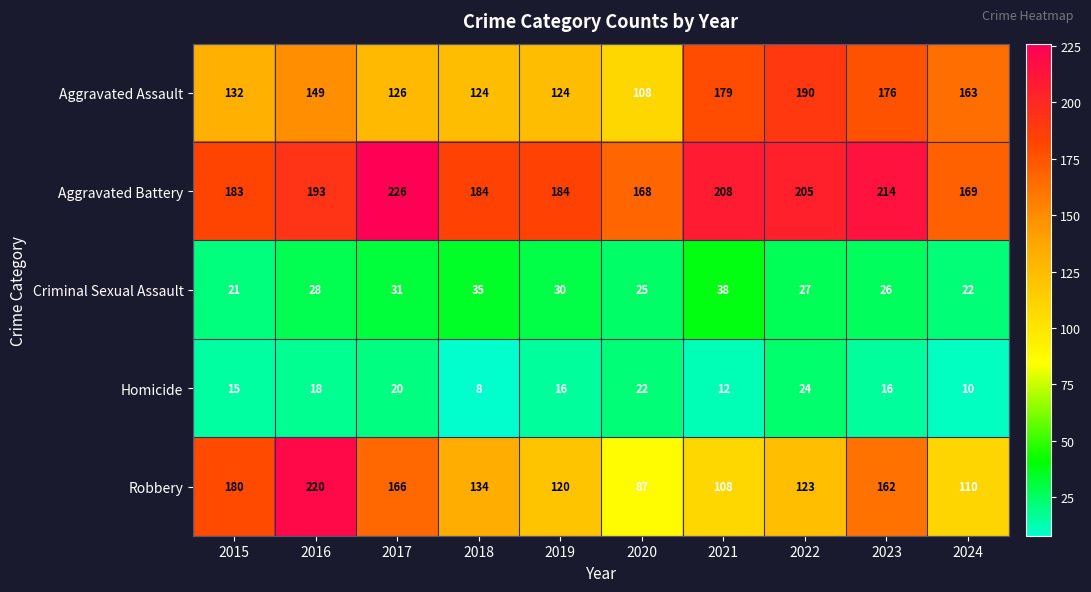

What is the total value across all series at 2015?

531